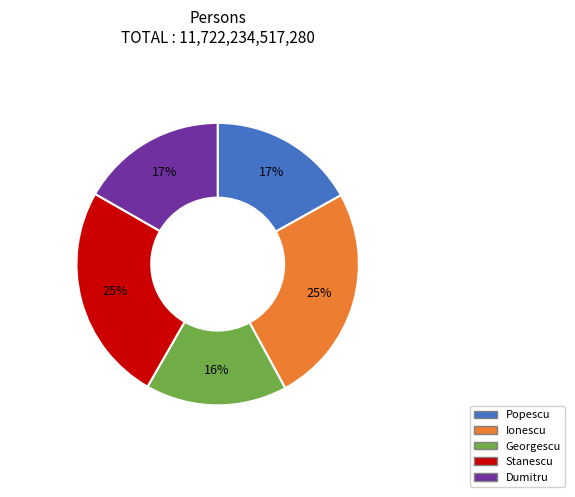

Is the sum of Popescu and Stanescu greater than half?

No